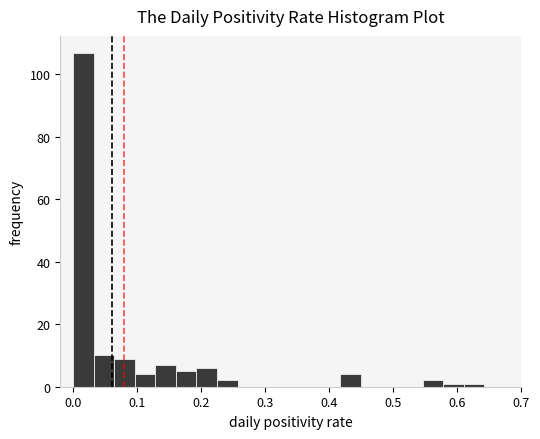

Read against the x-axis, roughly where is the centre of the tallest bar?

0.02